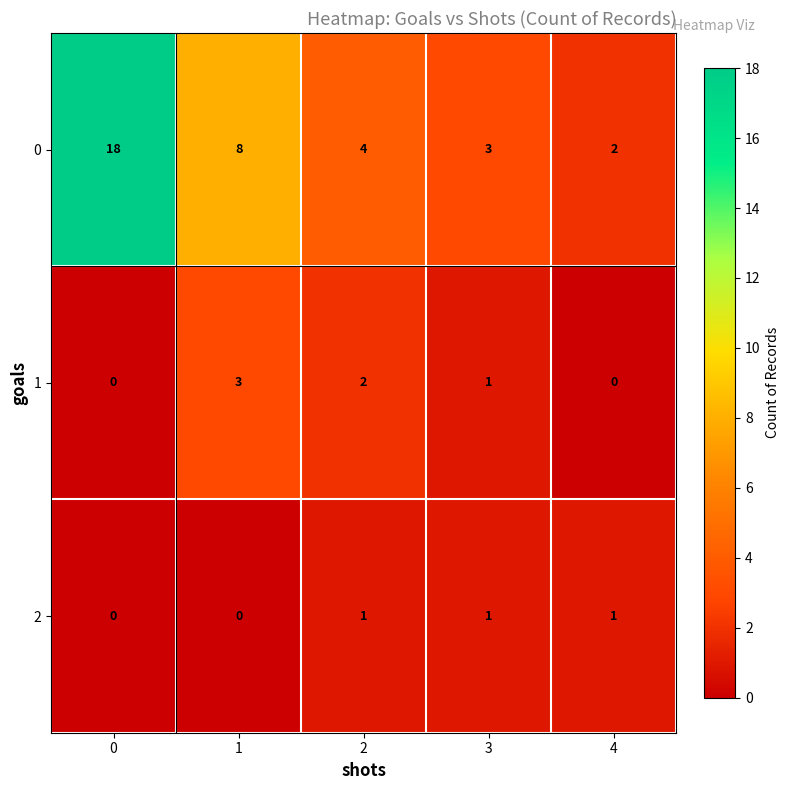

What is the total value across all series at 0?

18